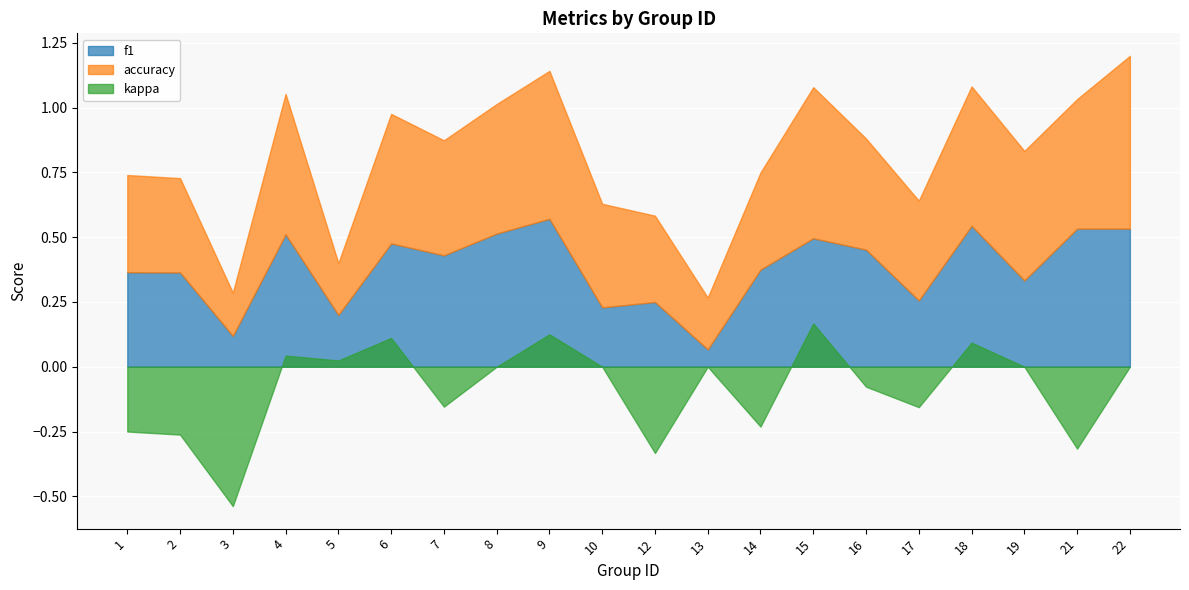

Count the f1 values in the range 0 to 1.

20